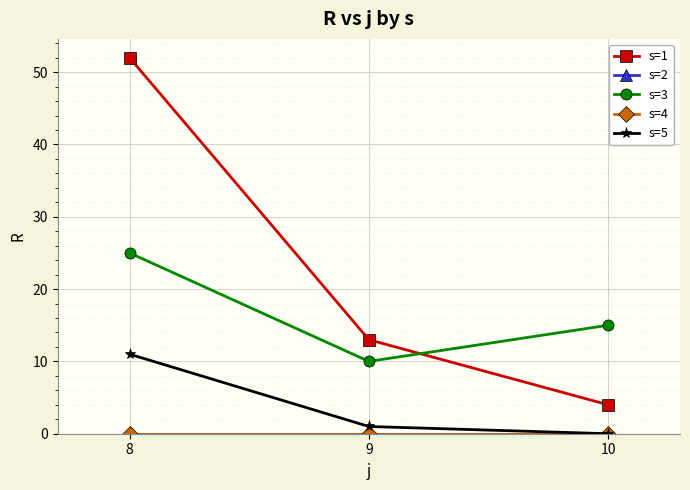

What is the value of the s=3 point at the 3rd from the left?

15.0